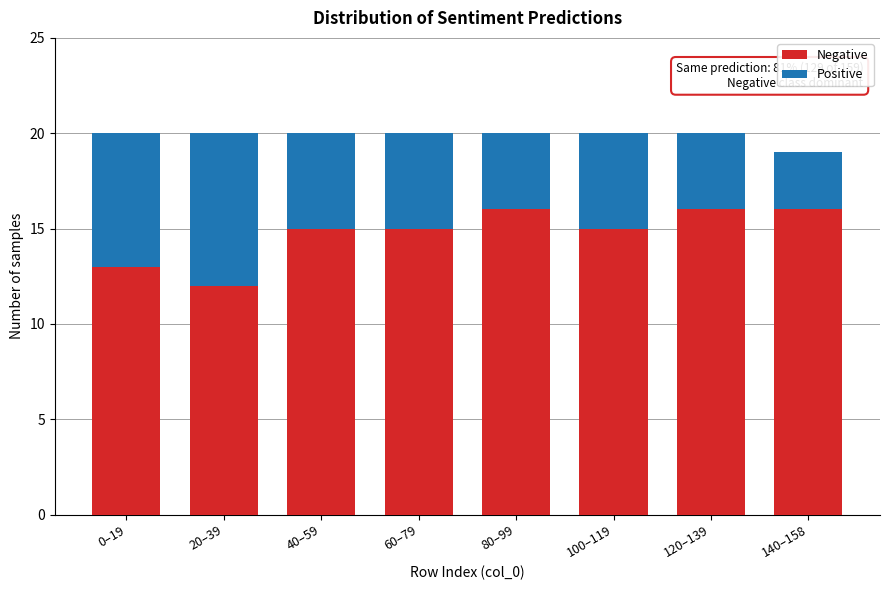

Reading left to right, transcribe the values for Negative.

13	12	15	15	16	15	16	16